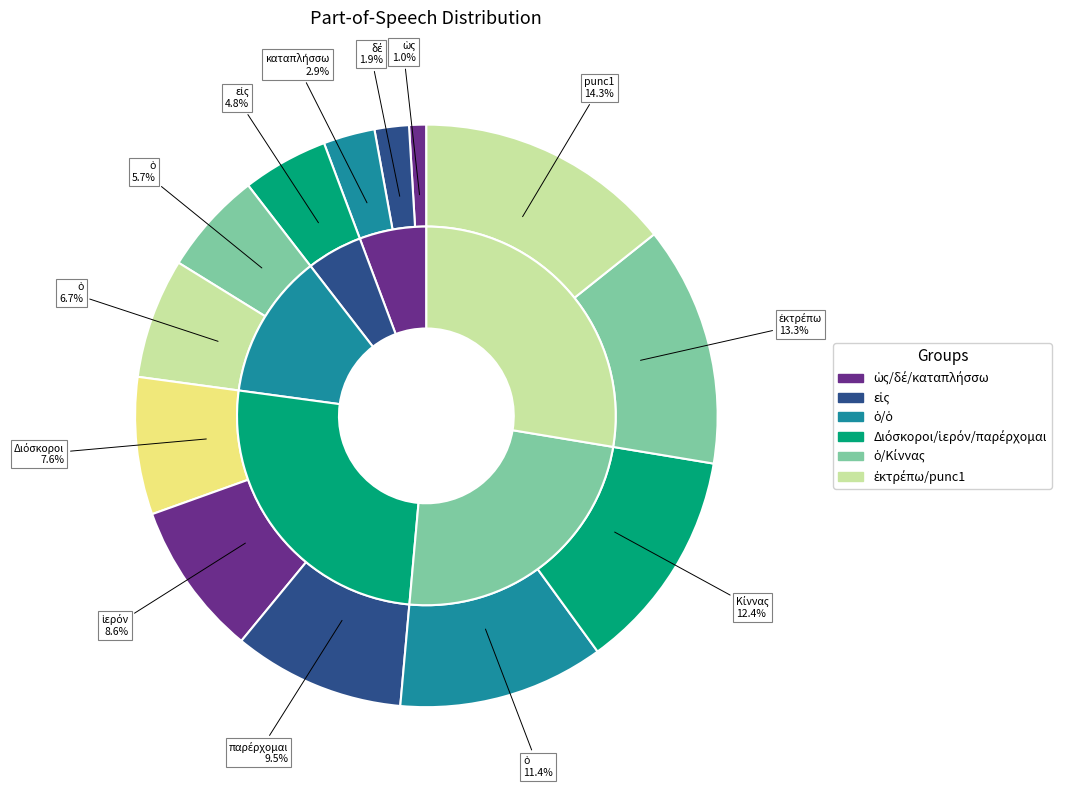

What is the smallest slice in the pie chart?

ὡς